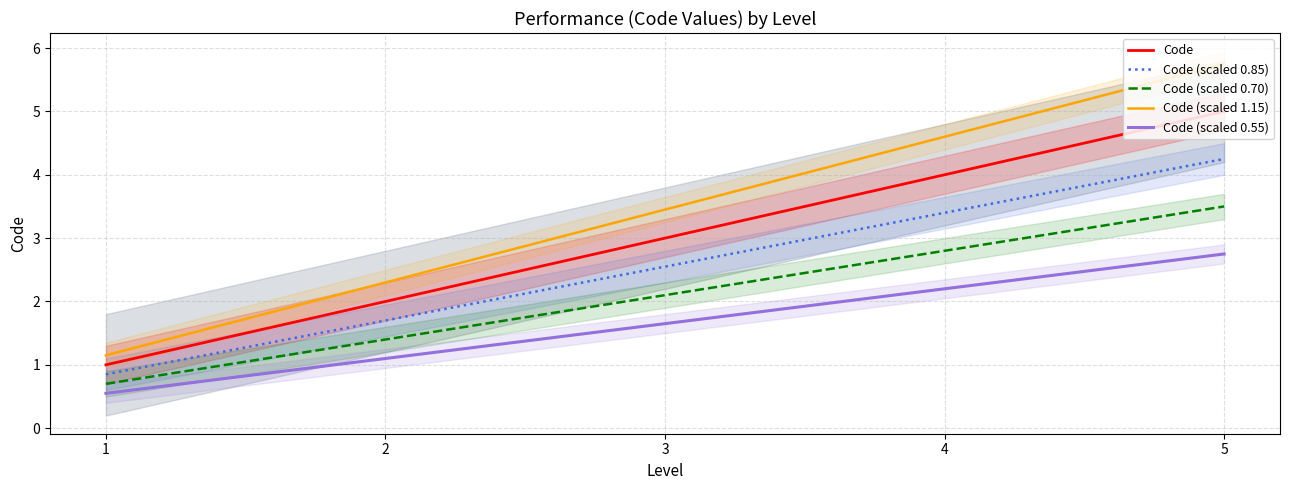

What is the highest value of the Code (scaled 0.70) series?

3.5